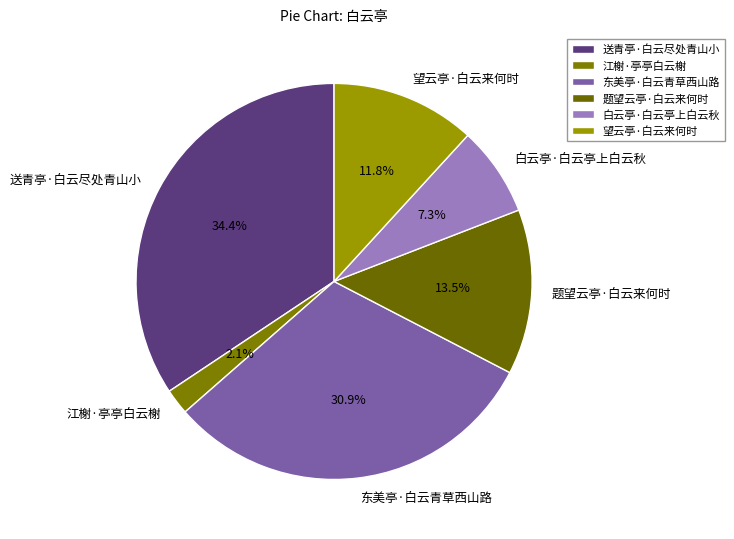

Approximately how many times larger is the value at 送青亭·白云尽处青山小 compared to 东美亭·白云青草西山路?

1.1